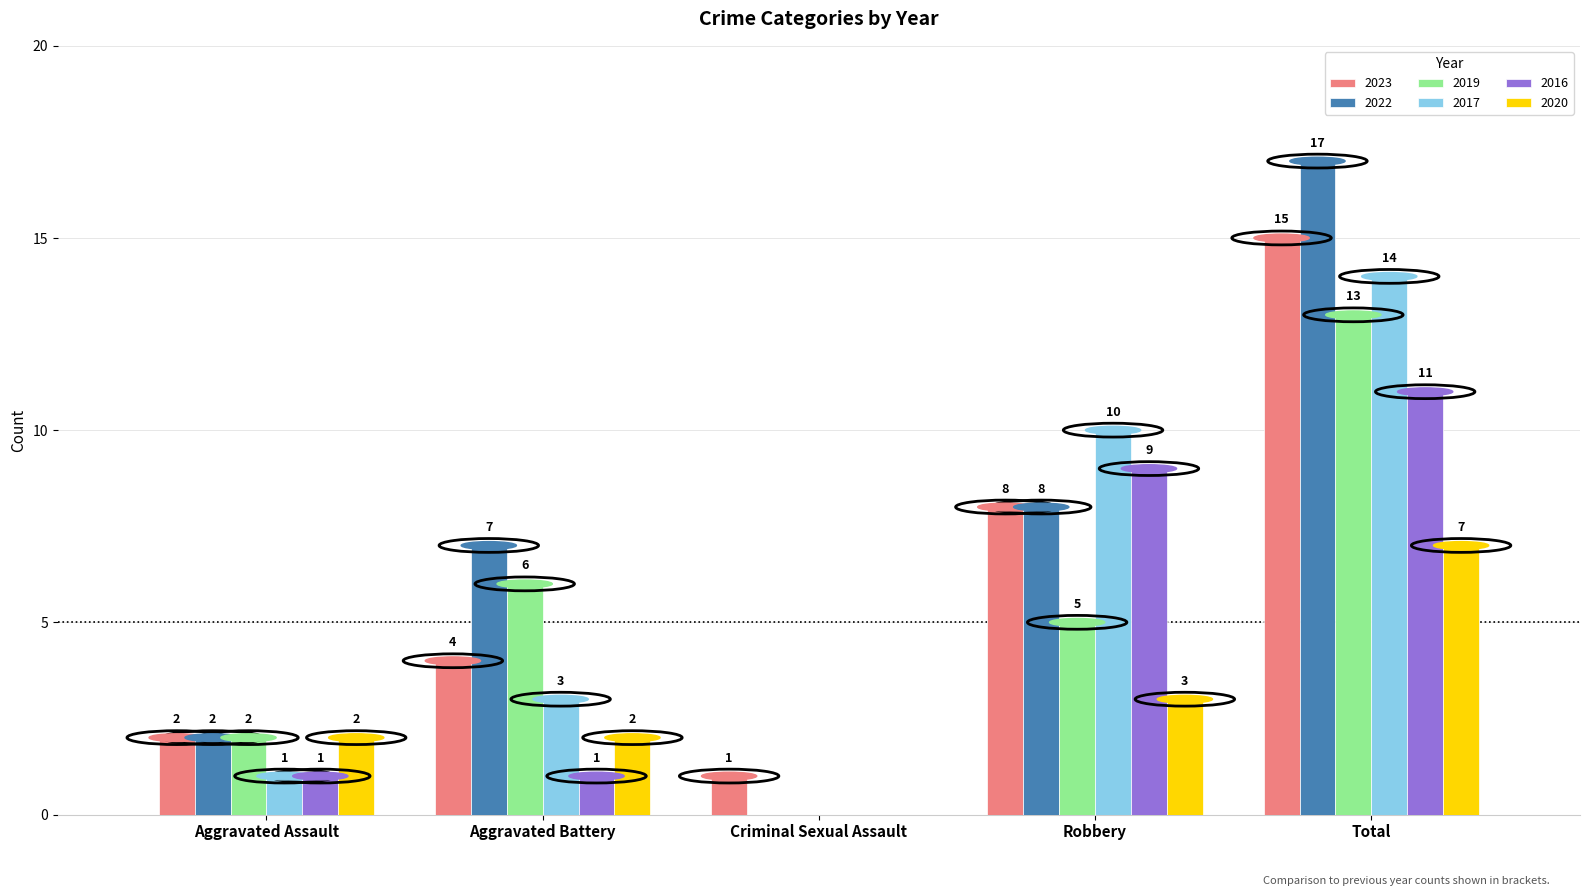

Which series changed the most between Aggravated Battery and Criminal Sexual Assault?

2022